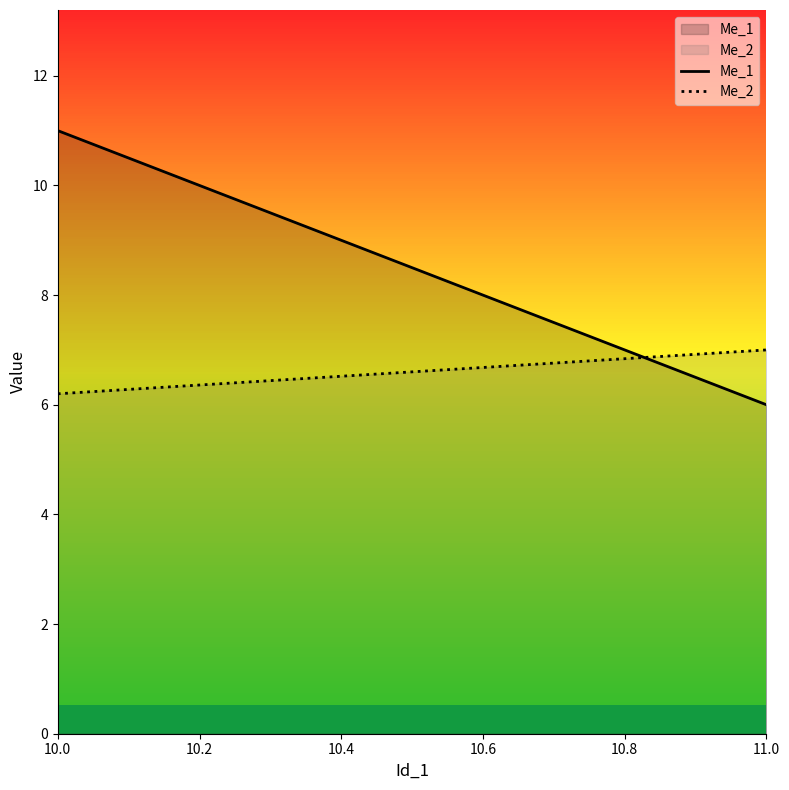

How many lines are shown in the chart?

2